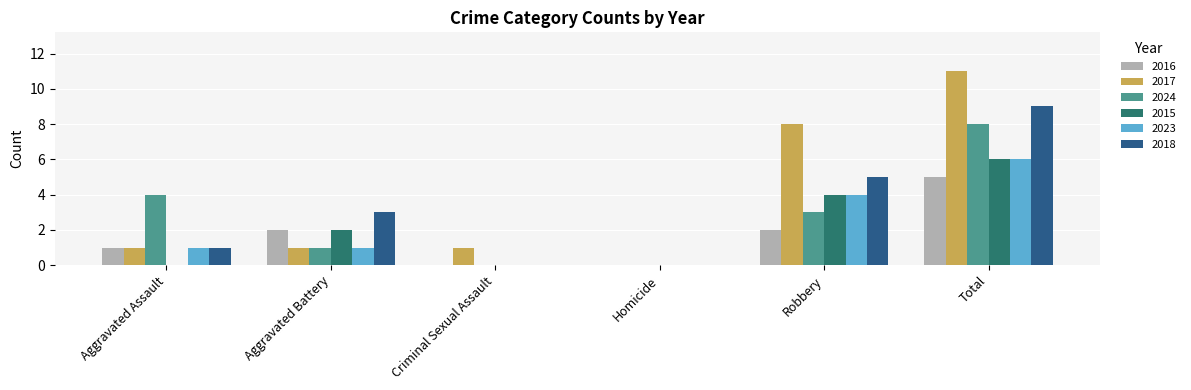

Are the bars horizontal?

No